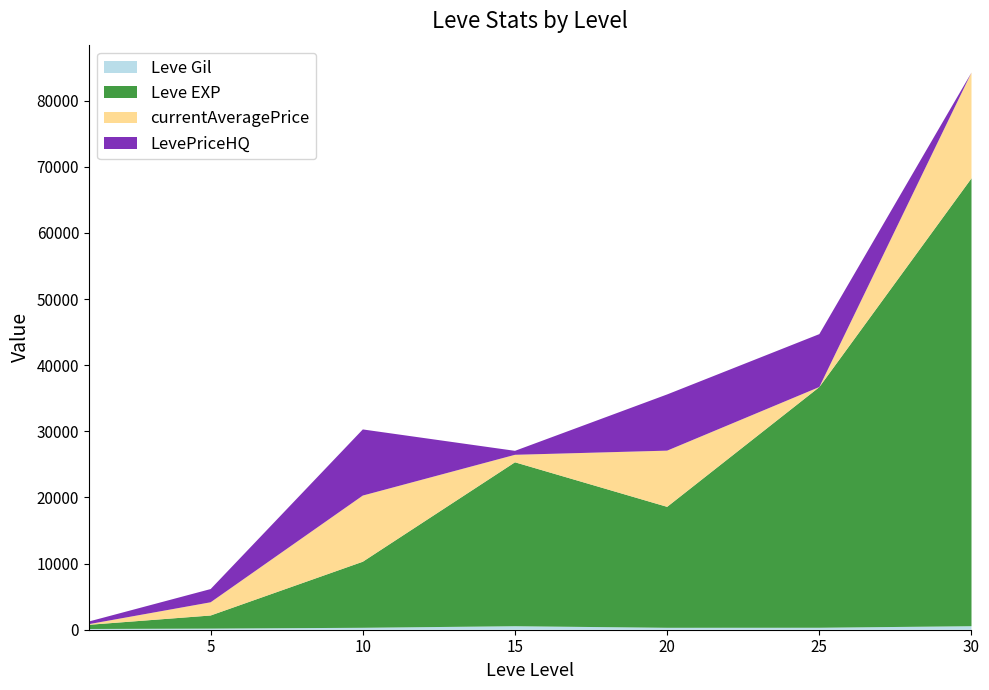

Reading left to right, list all the values displayed in this chart.

Leve Gil: 113	170	293	529	292	298	532
Leve EXP: 630	1980	9990	24790	18290	36390	67730
currentAveragePrice: 100	2000	10006	1133	8500	15	16000
LevePriceHQ: 400	2000	10000	600	8500	8000	0